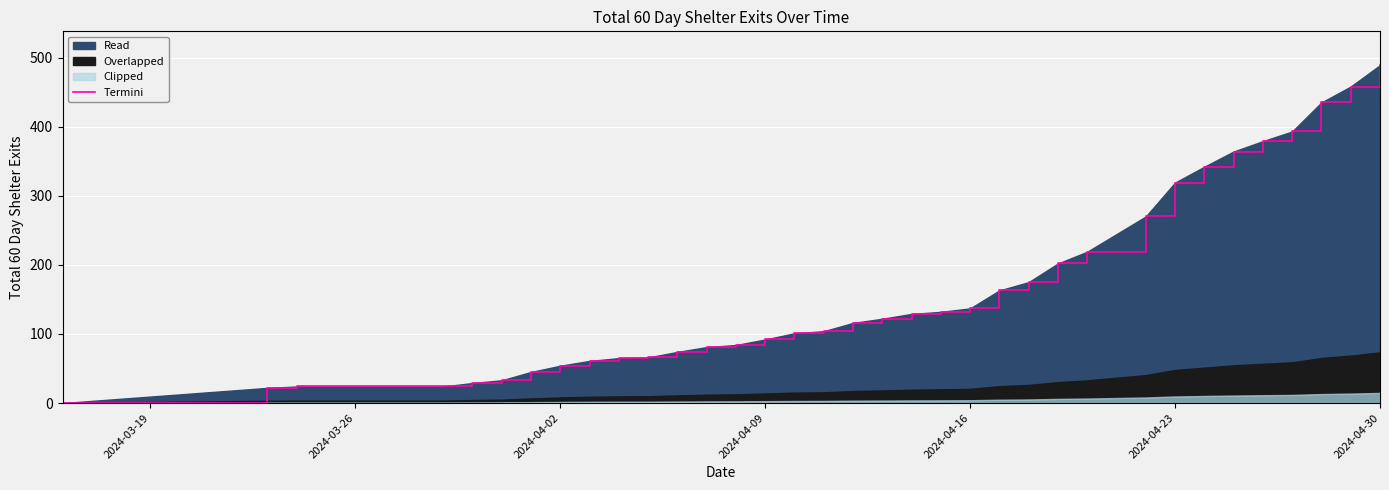

How many values are above zero?

38